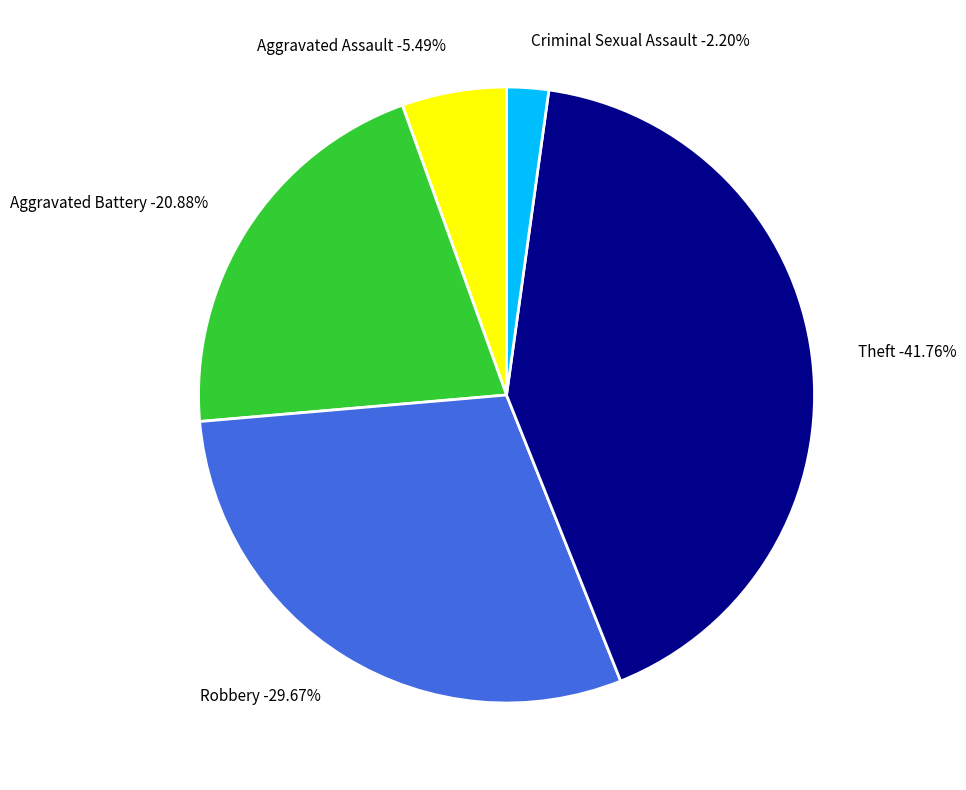

Between Aggravated Battery and Robbery, which is larger?

Robbery